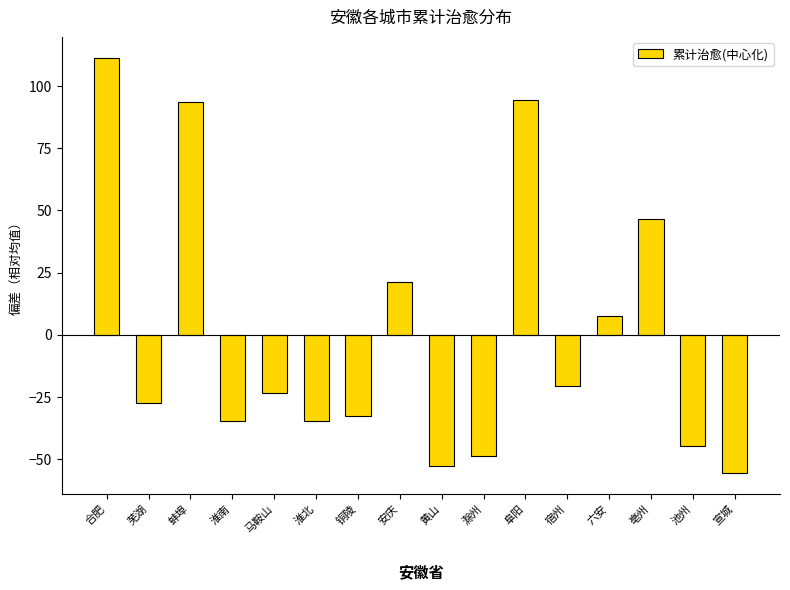

What is the smallest value displayed?

-55.6